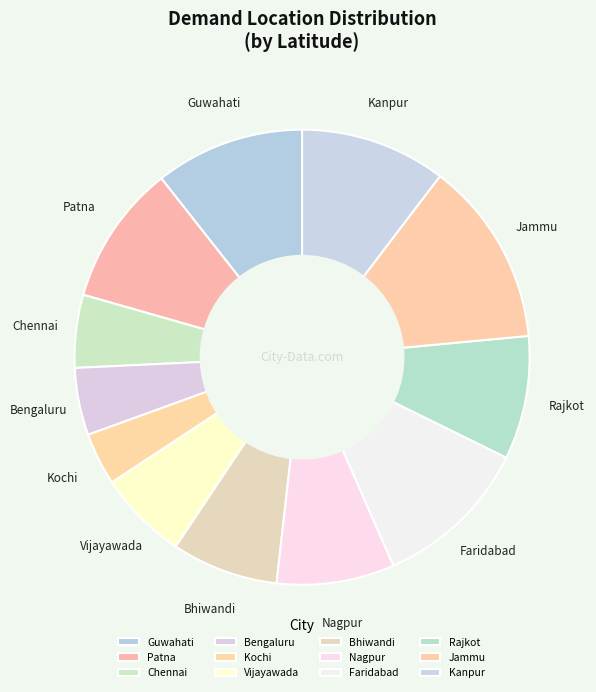

To the nearest percent, what portion does Vijayawada represent?

6%